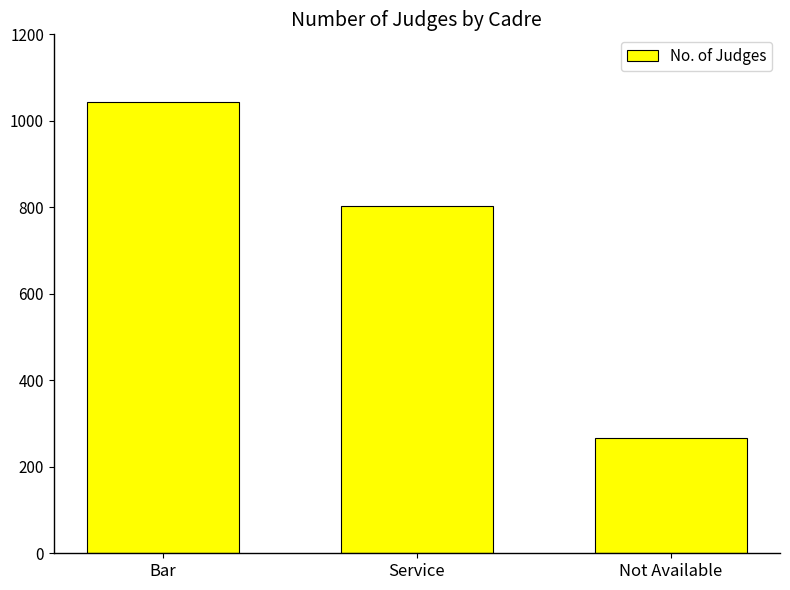

List the labels in order of value, largest first.

Bar, Service, Not Available